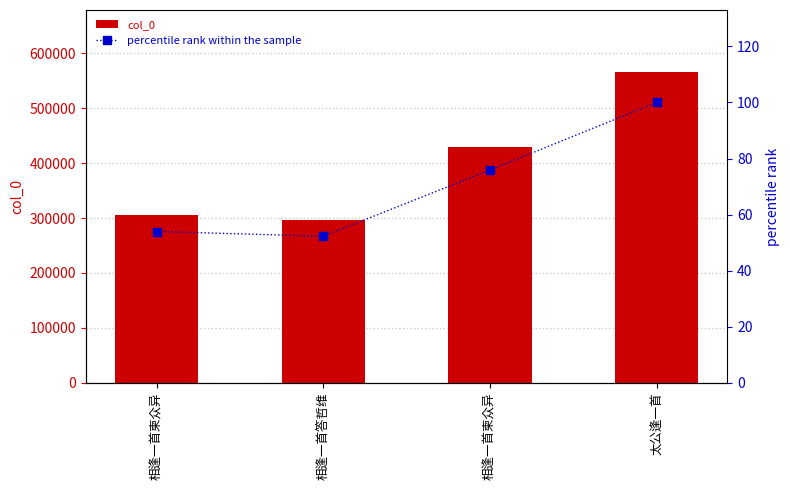

What is the lowest value of the percentile rank within the sample series?

52.3